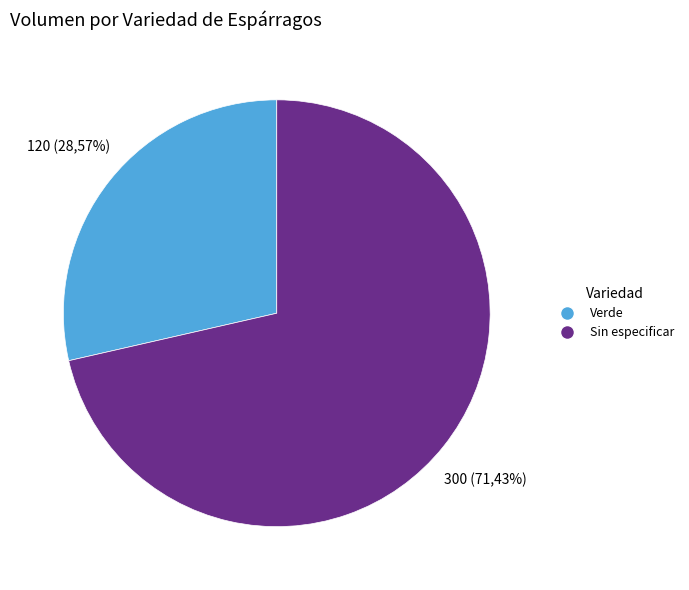

Rank the categories by value from highest to lowest.

Sin especificar, Verde